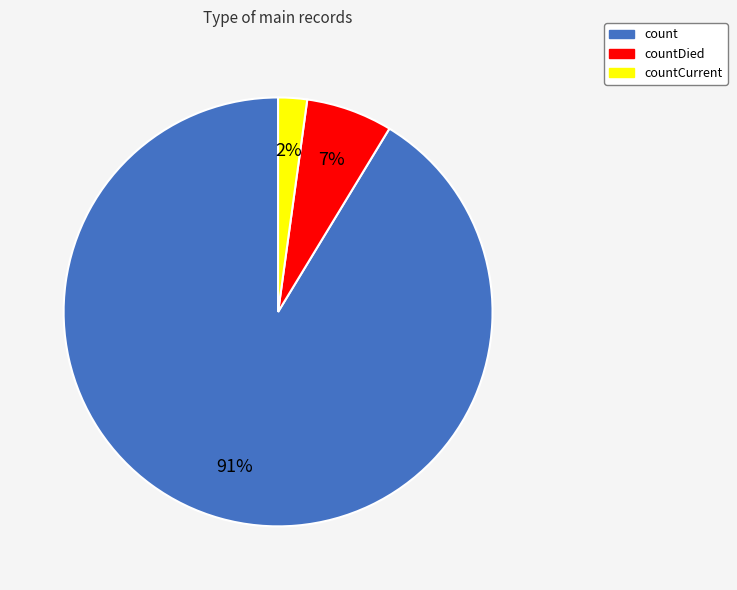

Is it true that countDied is 7% of the pie?

True